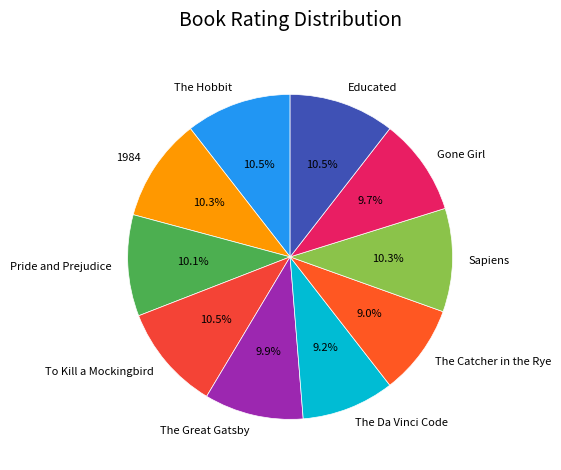

What is the total percentage of The Hobbit and Gone Girl?

20.2%